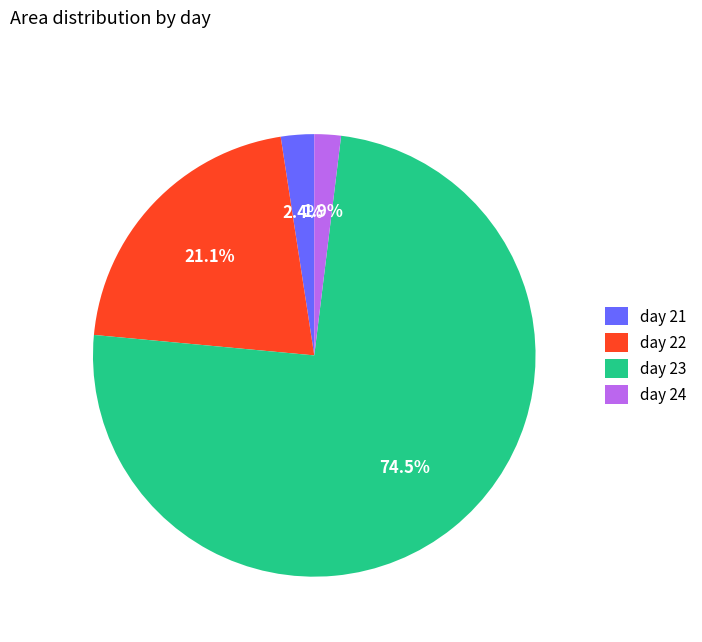

Count the number of slices in the pie.

4